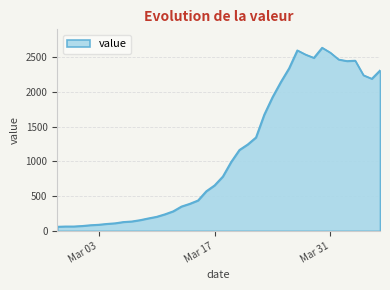

What is the difference between the maximum and minimum values?

2577